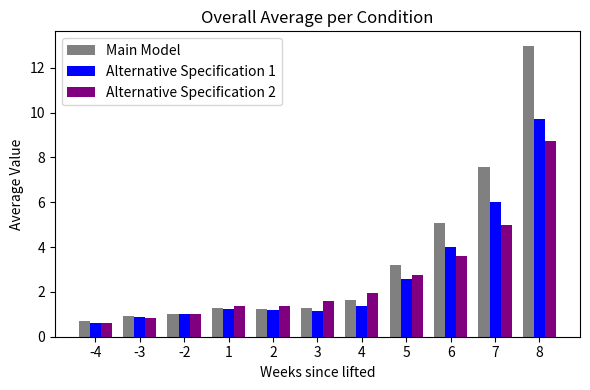

What is the sum of all Alternative Specification 1 values?

29.8